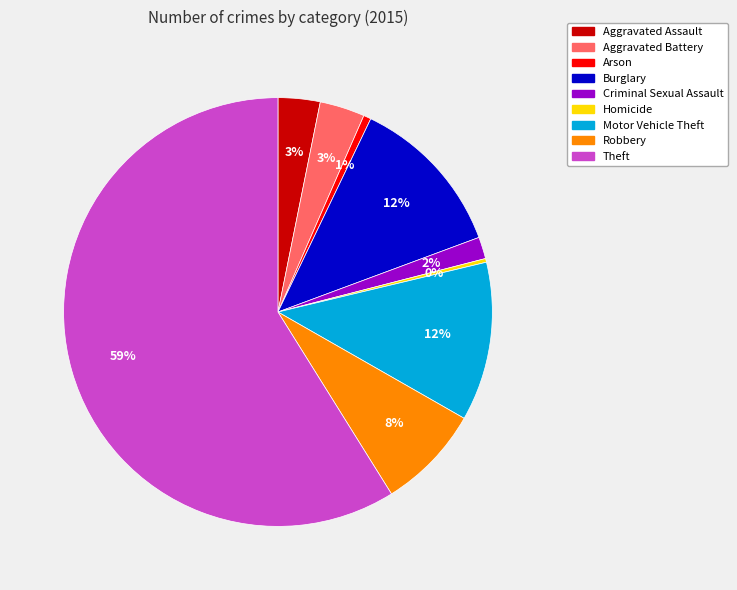

Do Arson and Theft together represent more than half of the pie?

Yes